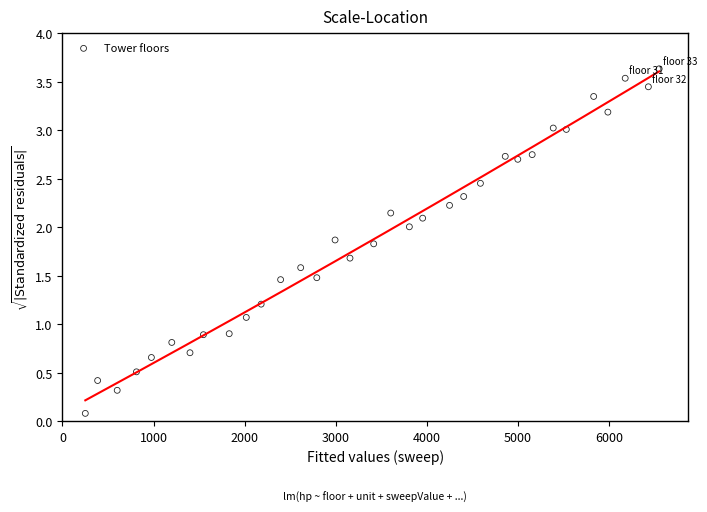

What is the range of X values (max minus min)?

6299.8